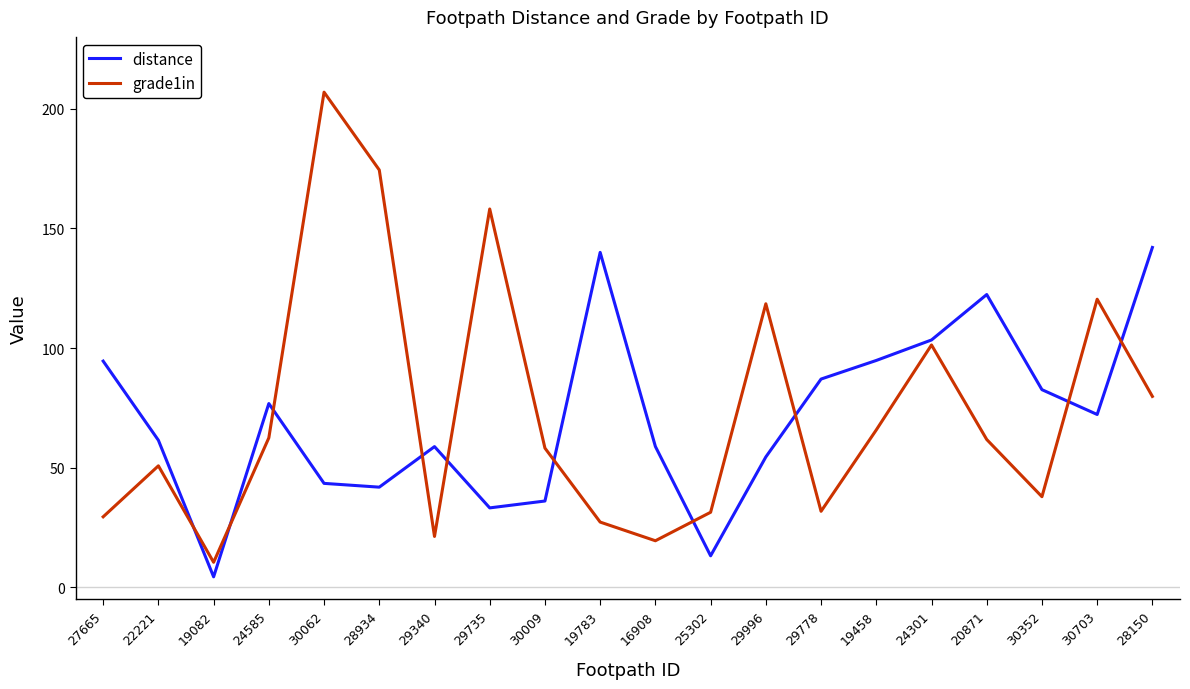

Where does the grade1in series first go above 61?

24585